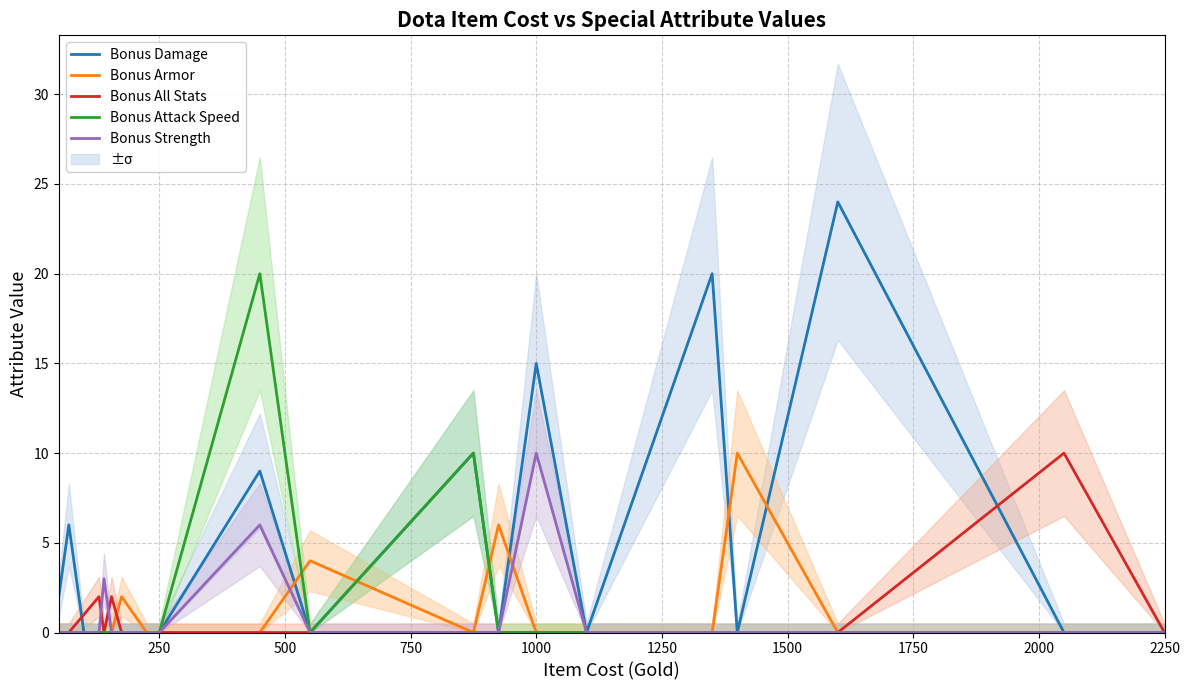

Which category has the highest value in the Bonus Strength series?

1000